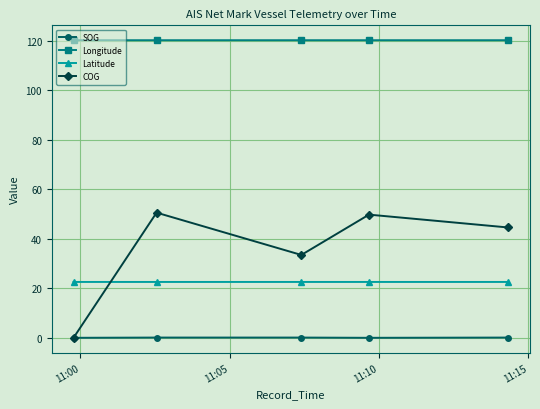

Rank the series by their maximum value, from lowest to highest.

SOG, Latitude, COG, Longitude